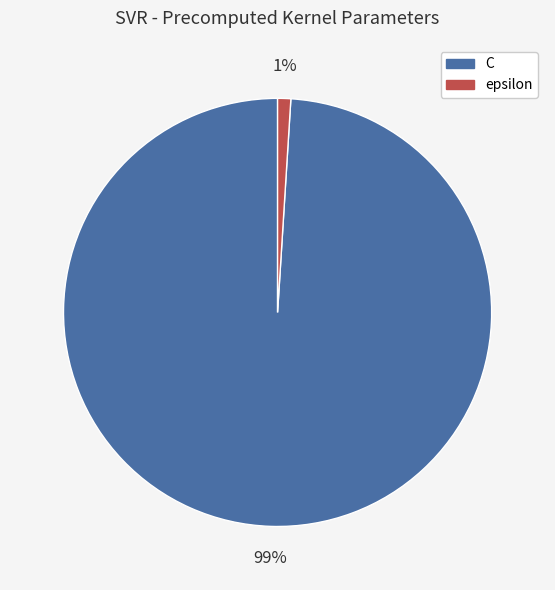

Does C represent more than half of the total?

Yes